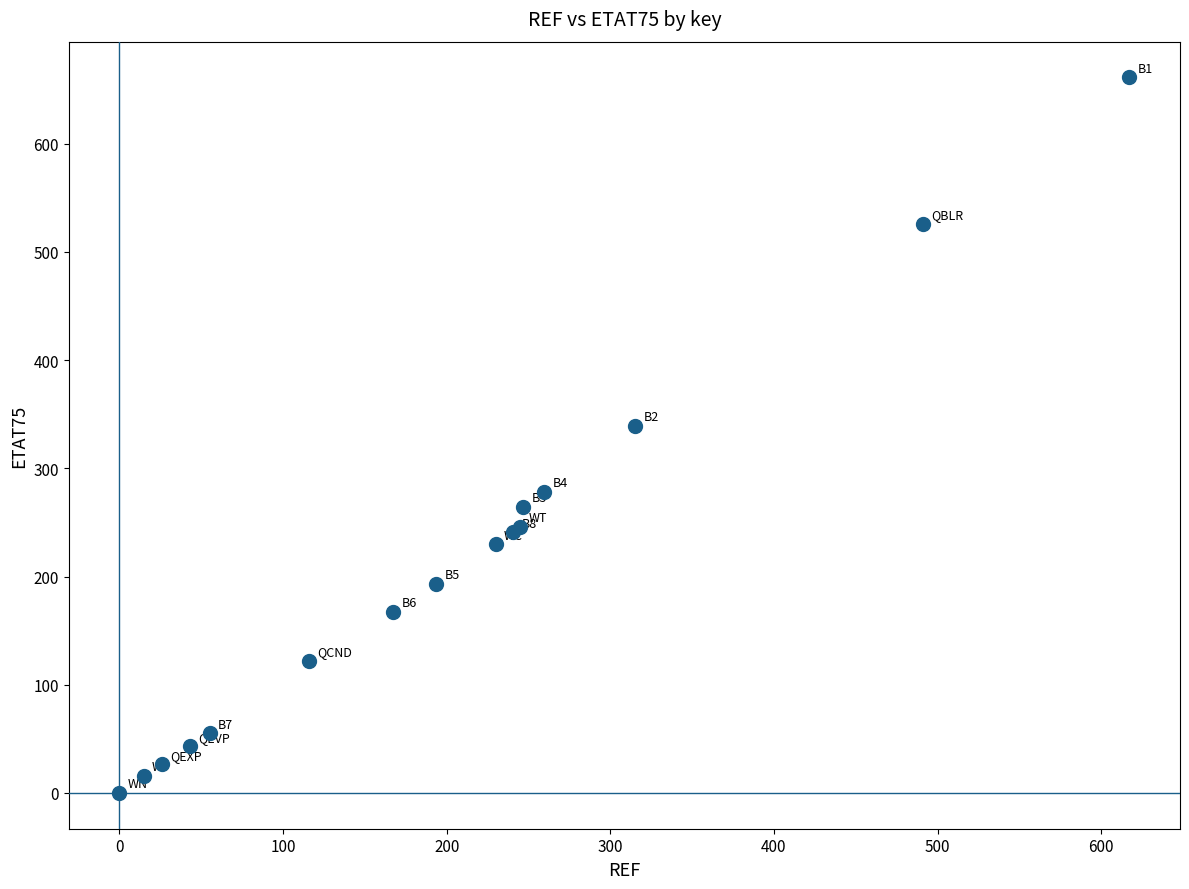

What Y value in the scatter plot is closest to 330?

339.1